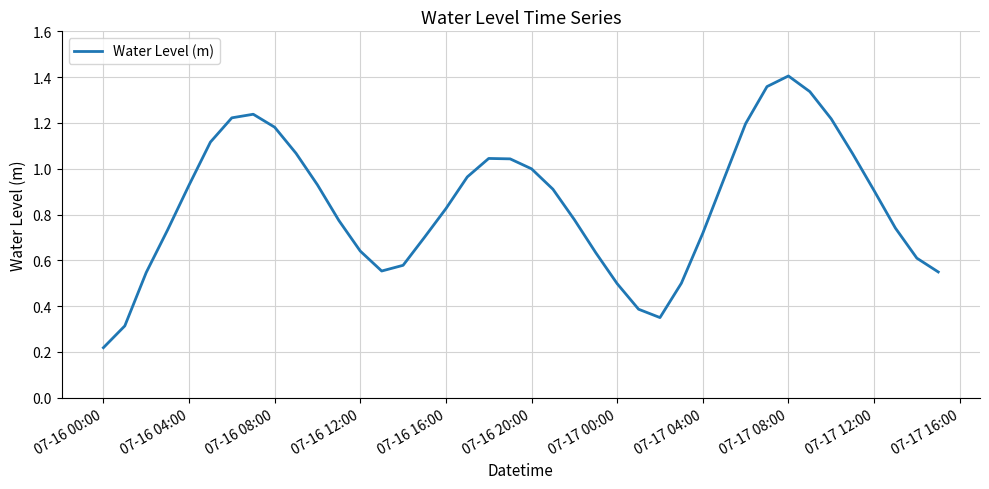

Which category has the lowest value across all series?

07-16 00:00